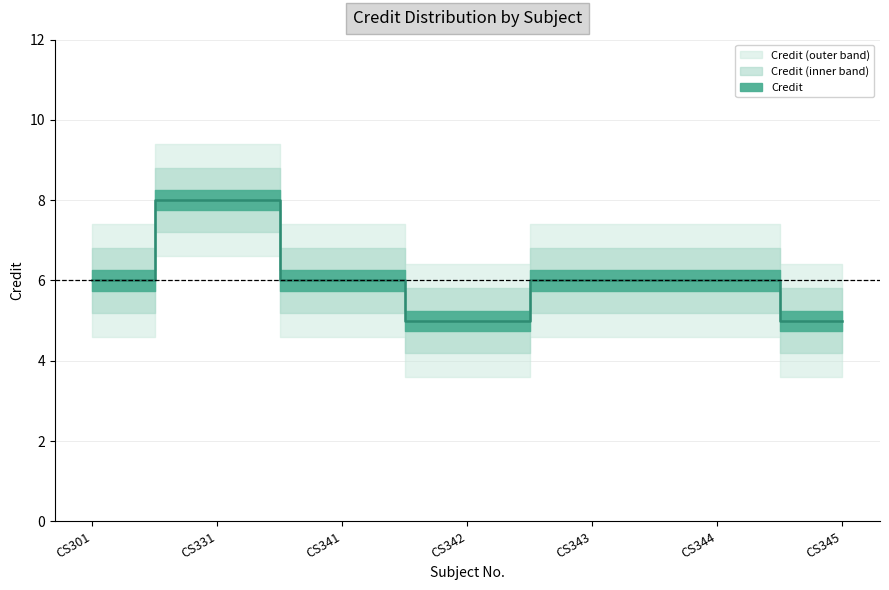

How many values exceed 6?

1